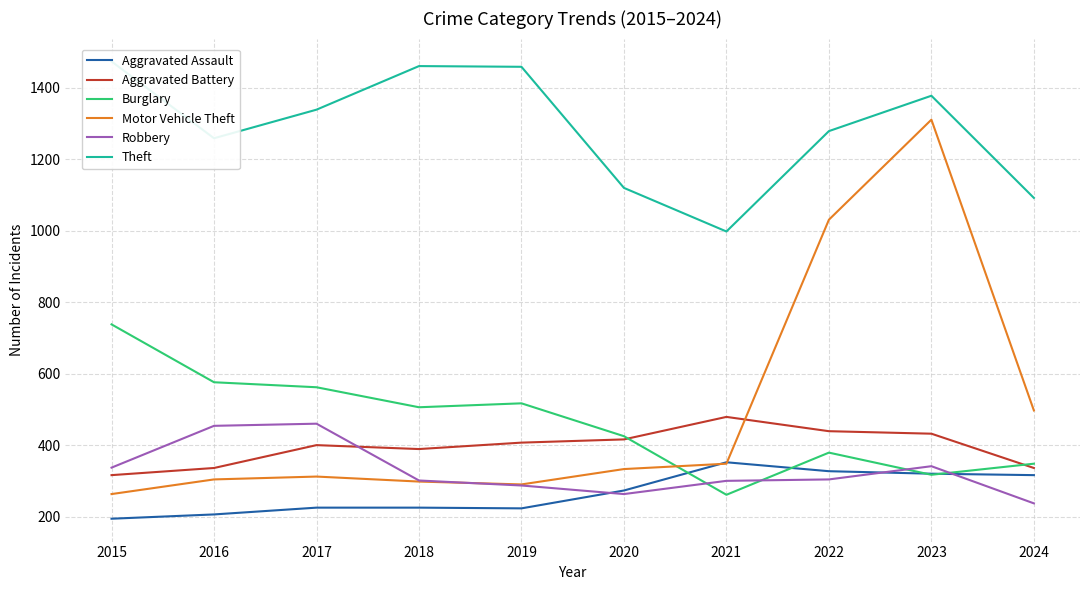

True or false: Aggravated Assault and Theft intersect in this chart.

False